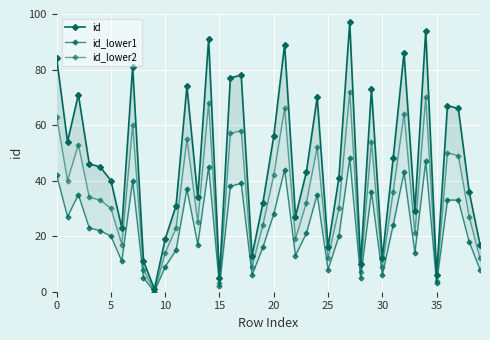

At 27, list the series in order from largest to smallest.

id, id_lower2, id_lower1